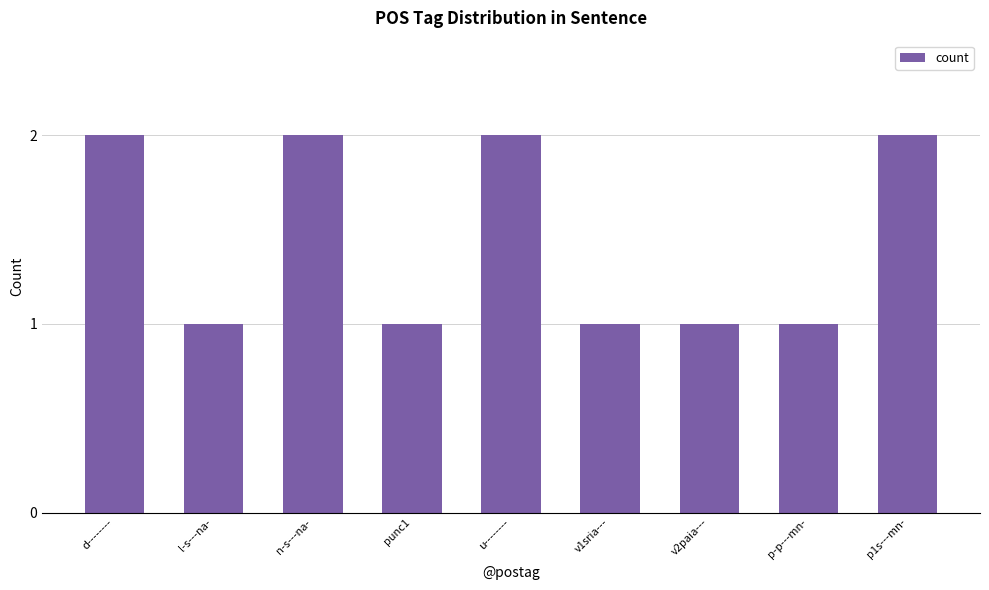

Does the chart contain stacked bars?

No